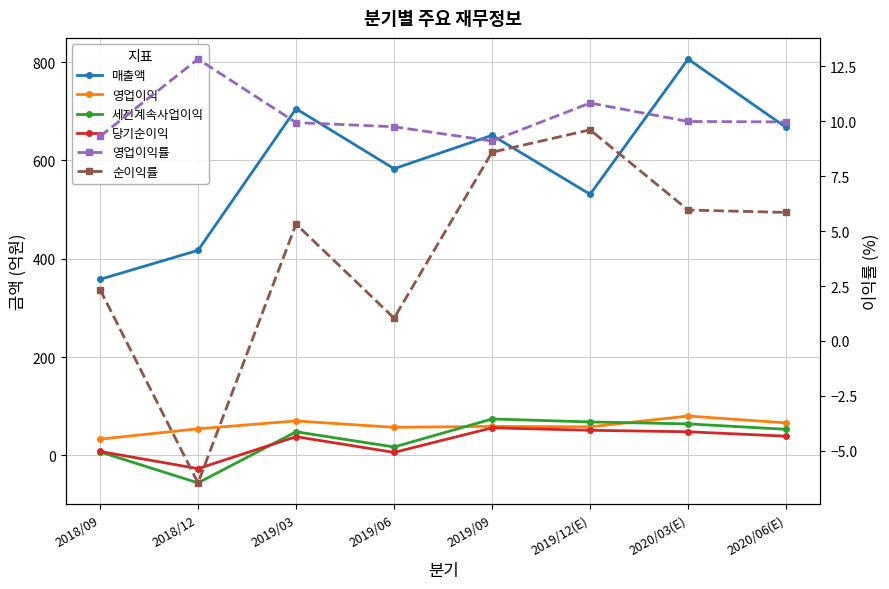

Where is the first local minimum for 순이익률?

2018/12